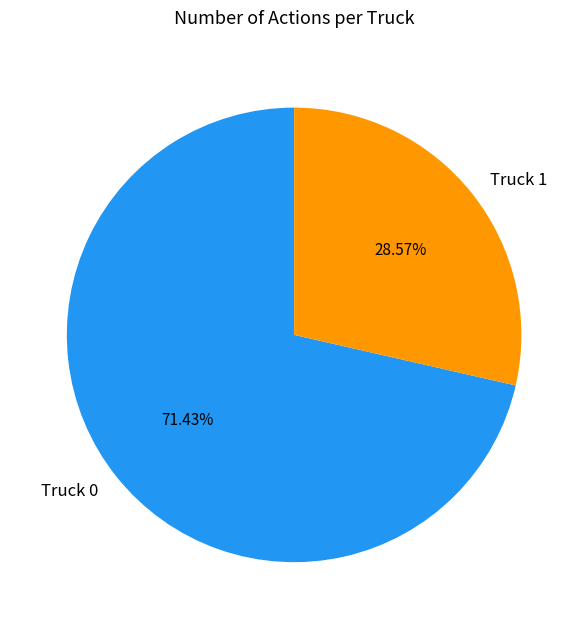

To the nearest percent, what portion does Truck 0 represent?

71%